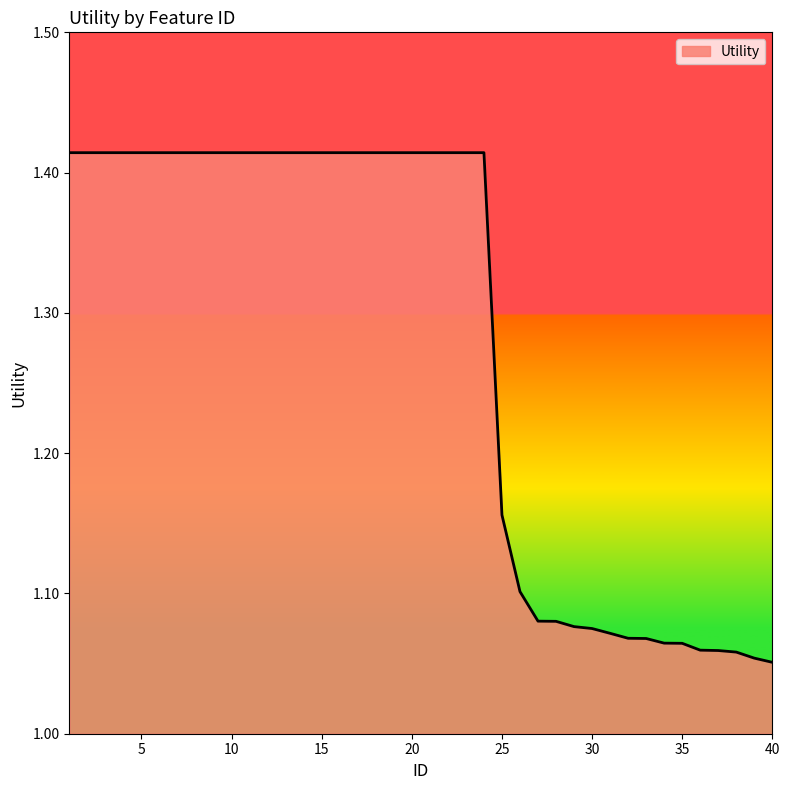

What is the difference between the maximum and minimum values?

0.4